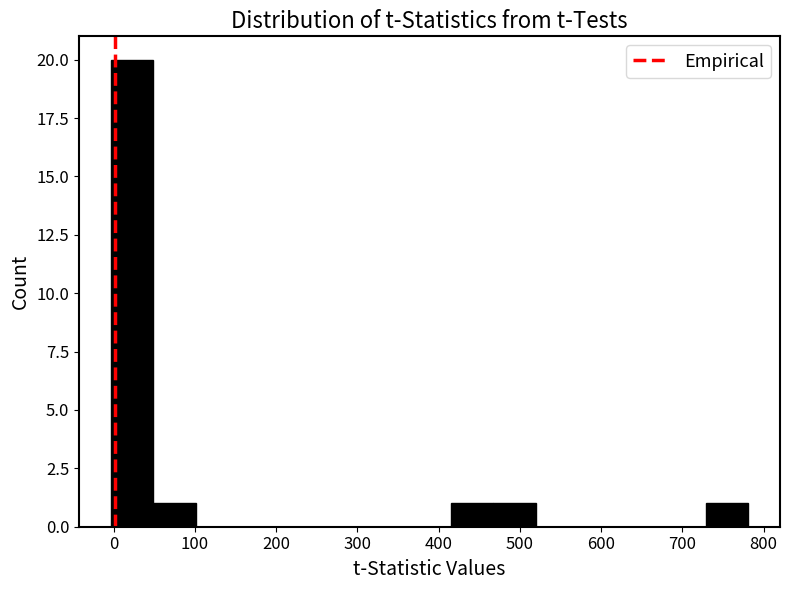

What is the height of the bar covering 0 to 50 on the x-axis? Neither the bar edges nor the heights are printed on the chart, so give them approximately, as read against the axes.

20